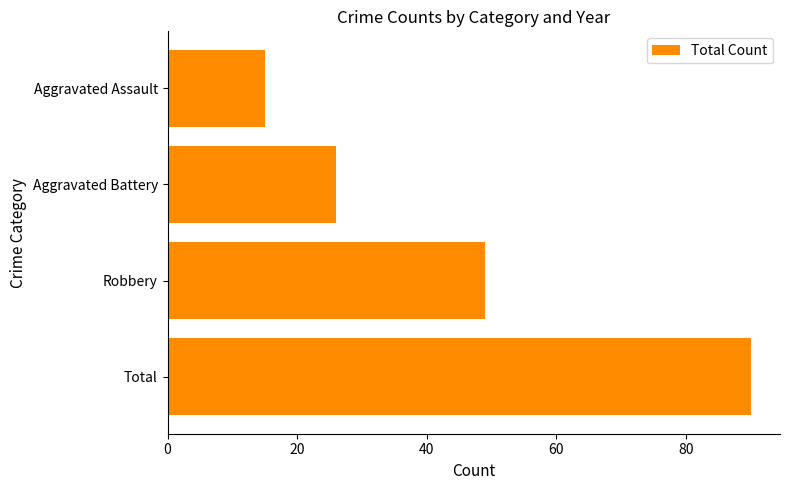

What is the smallest value displayed?

15